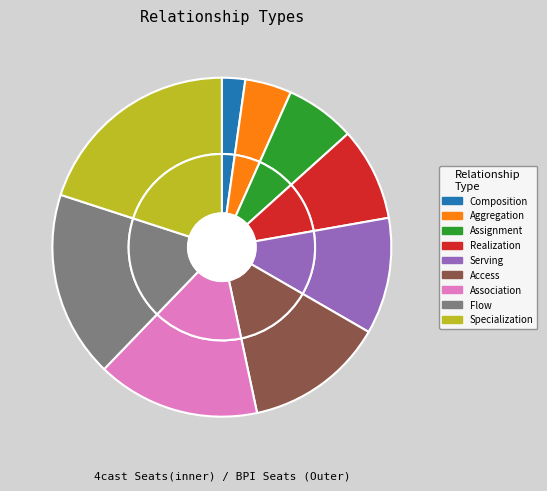

Is there a majority slice in this chart?

No